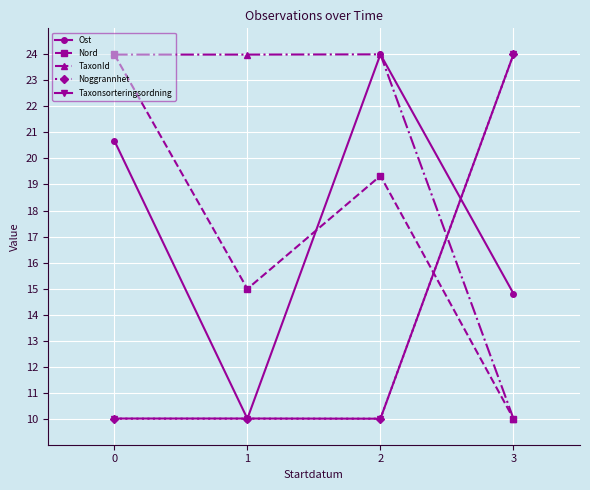

What is the lowest value of the Nord series?

10.0